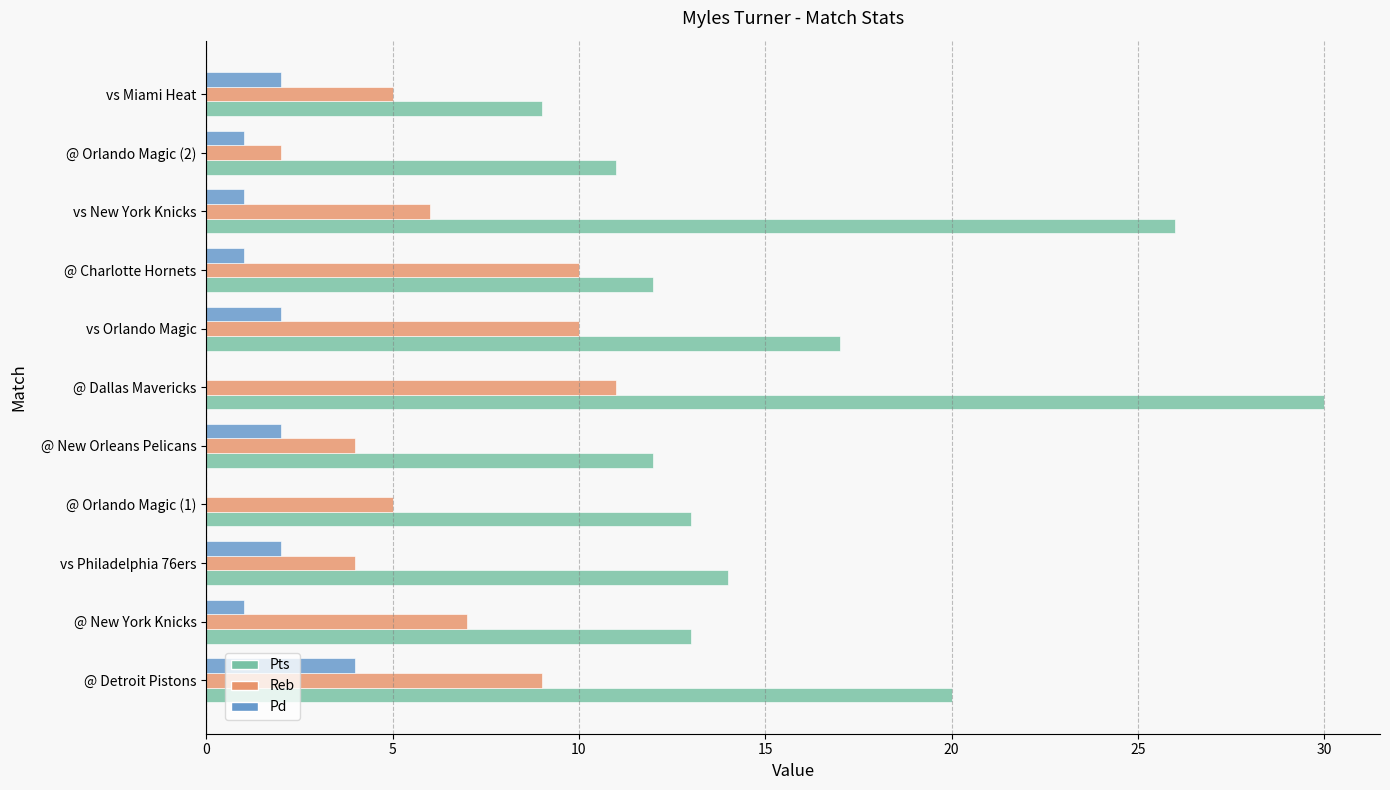

Which series has the largest total across all categories?

Pts